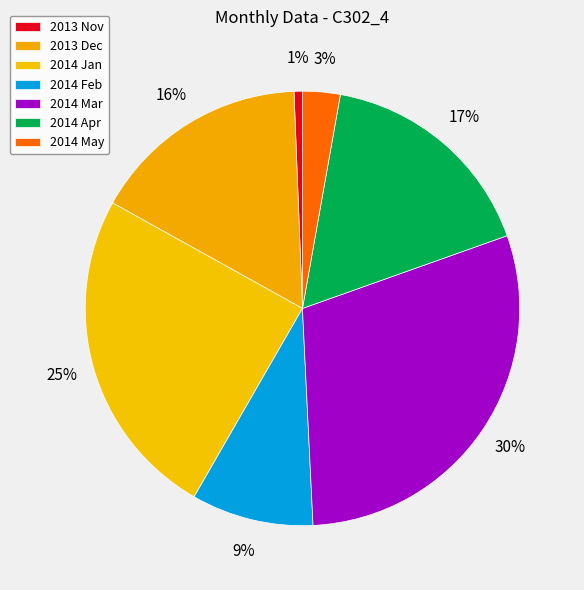

Count the number of slices in the pie.

7